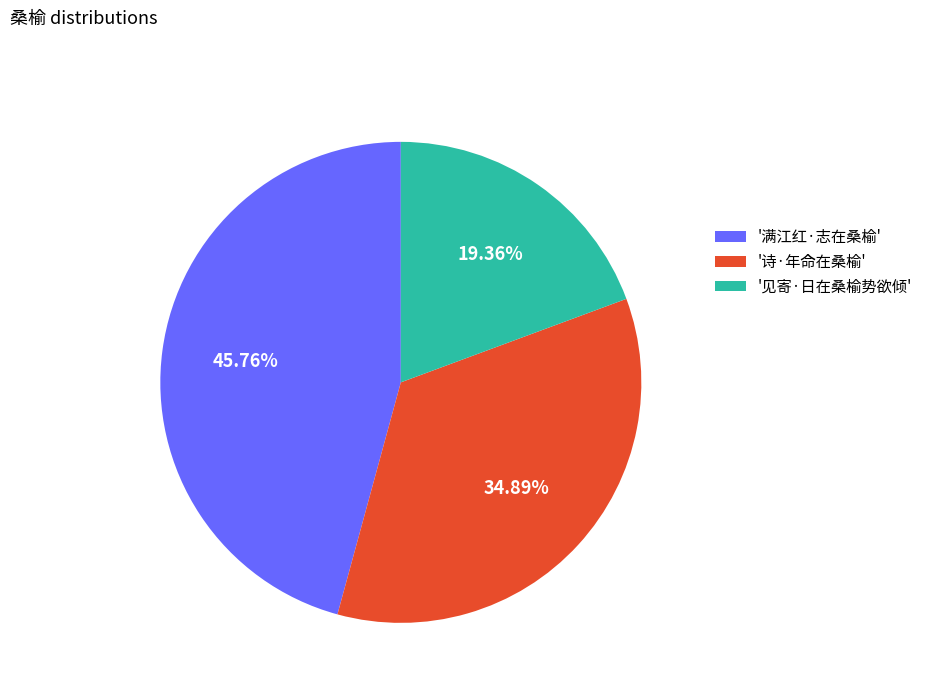

Which has a higher value, '诗·年命在桑榆' or '见寄·日在桑榆势欲倾'?

'诗·年命在桑榆'